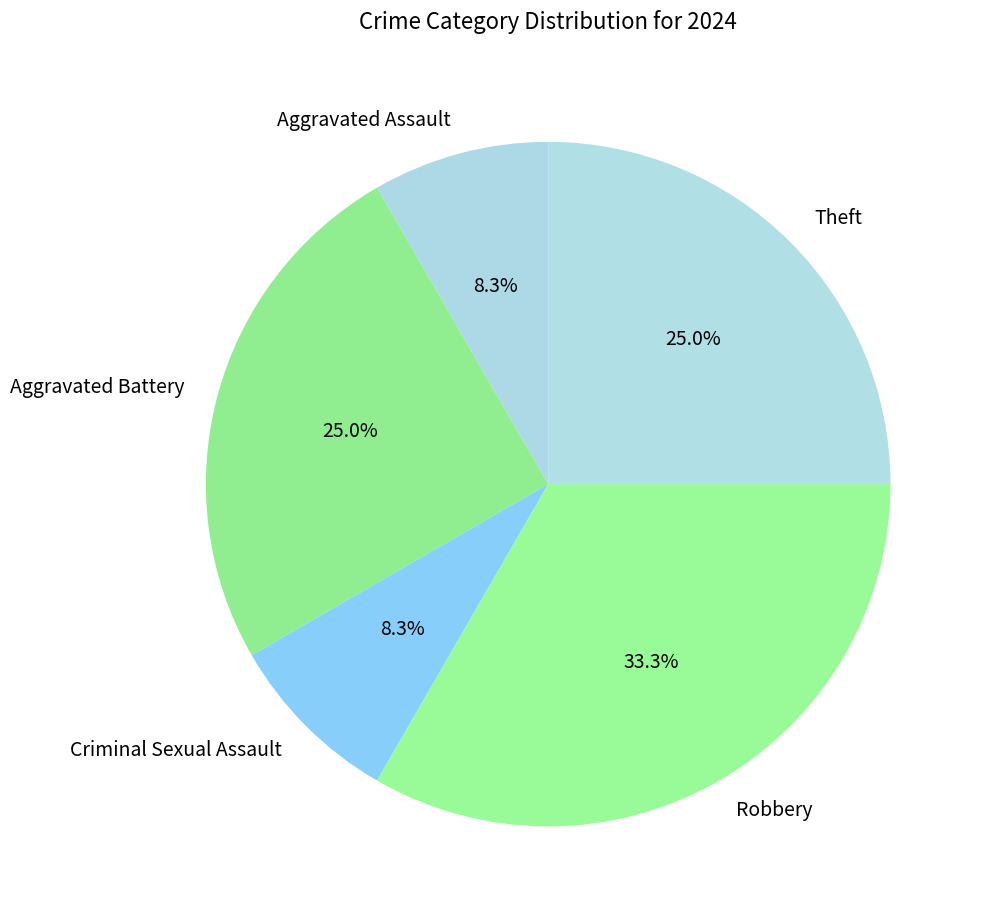

True or false: Theft accounts for 25% of the total.

True